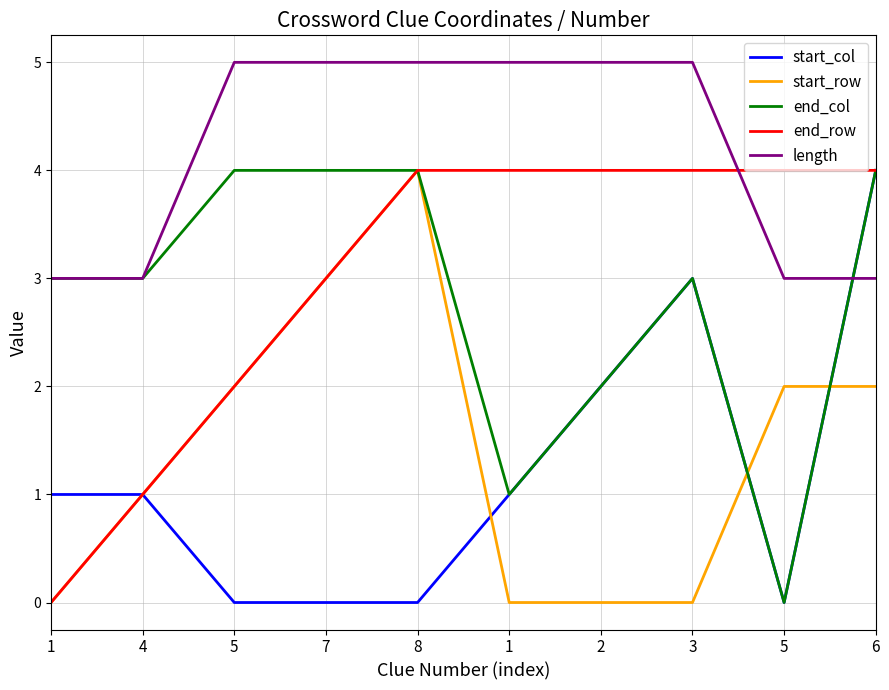

Is this an area chart (filled region under the line)?

No